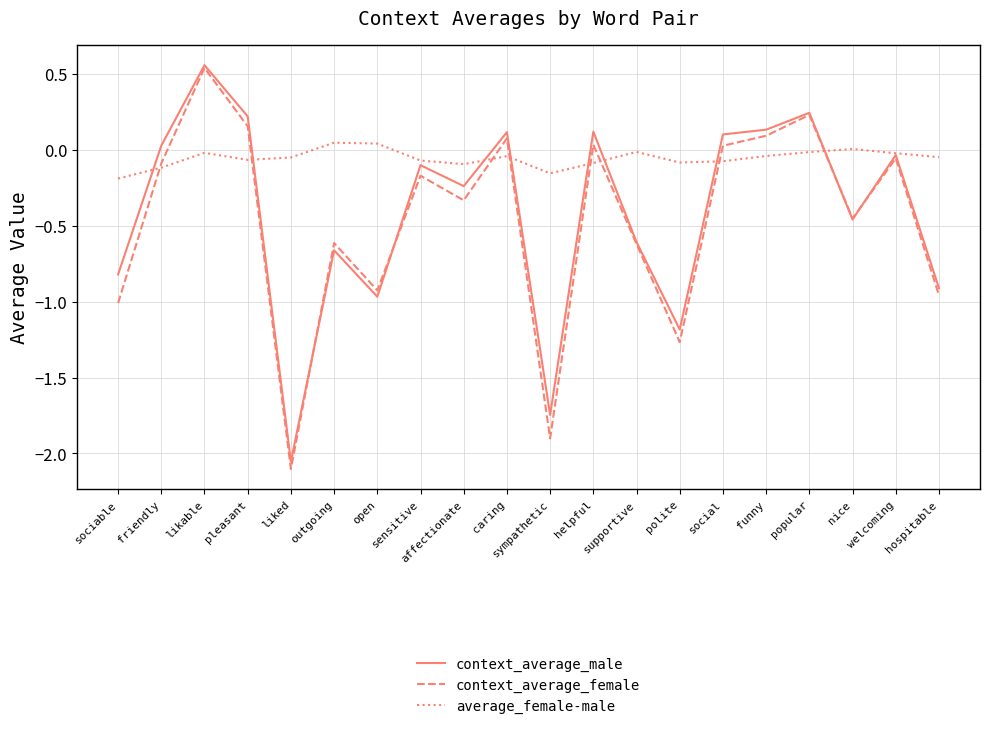

True or false: context_average_female and average_female-male cross at least once.

True